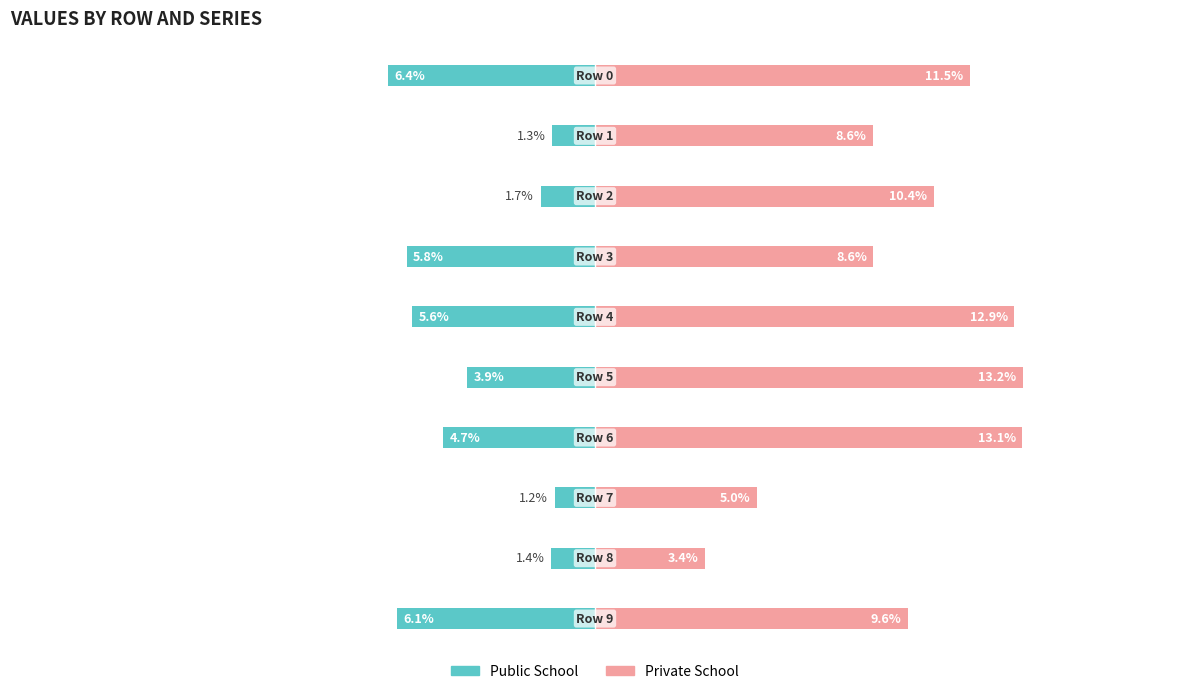

Reading left to right, extract all data points from this chart.

Public School: -0.1	-0.0	-0.0	-0.1	-0.1	-0.0	-0.0	-0.0	-0.0	-0.1
Private School: 0.1	0.1	0.1	0.1	0.1	0.1	0.1	0.0	0.0	0.1